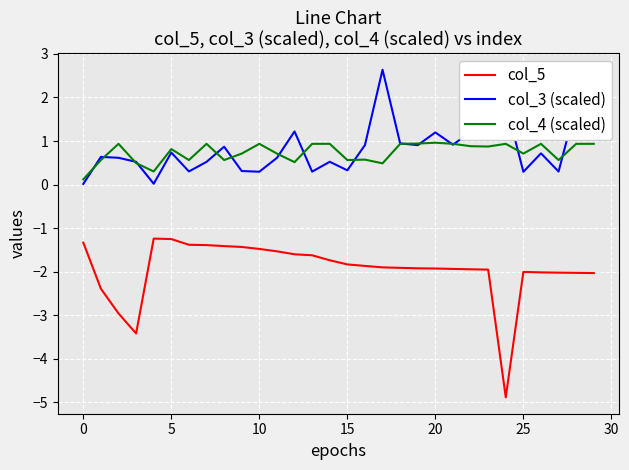

Is this an area chart (filled region under the line)?

No